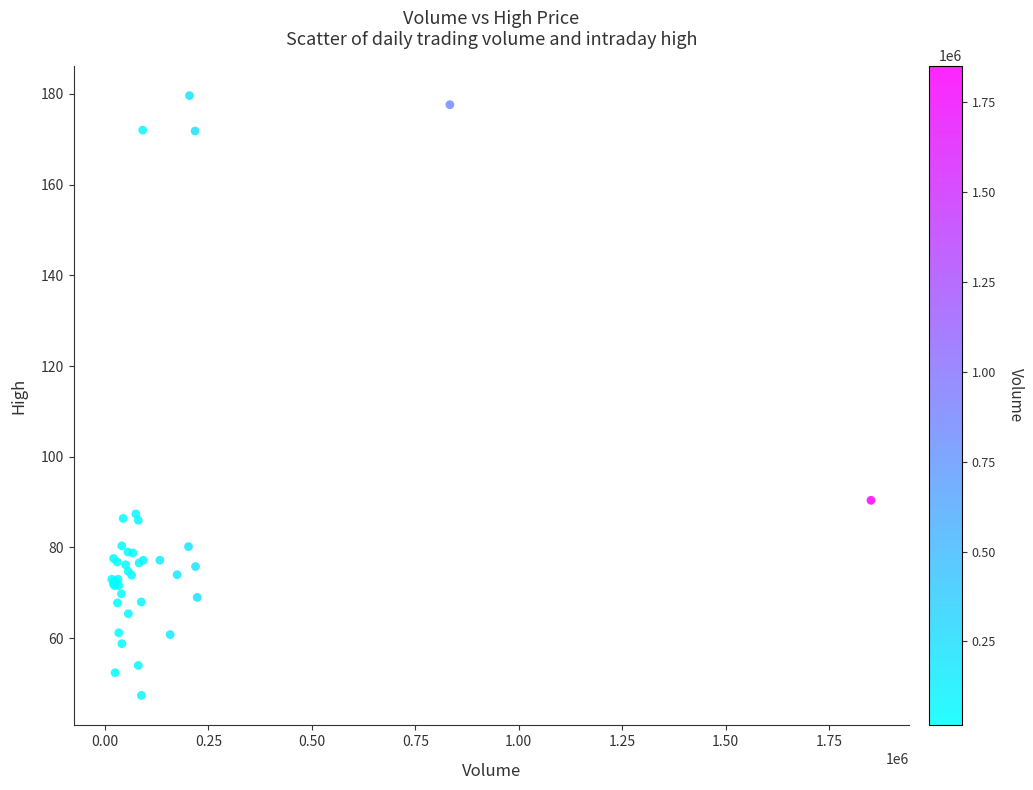

What Y value in the scatter plot is closest to 113?

90.4